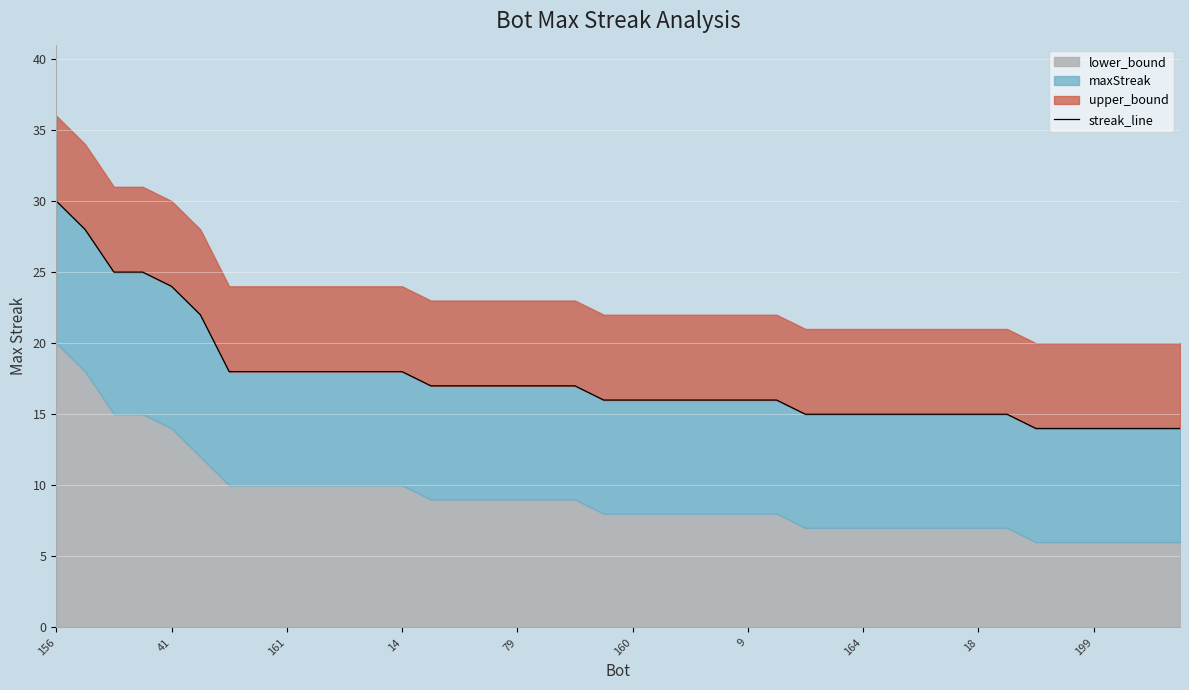

What is the difference between the second highest and minimum values?

14